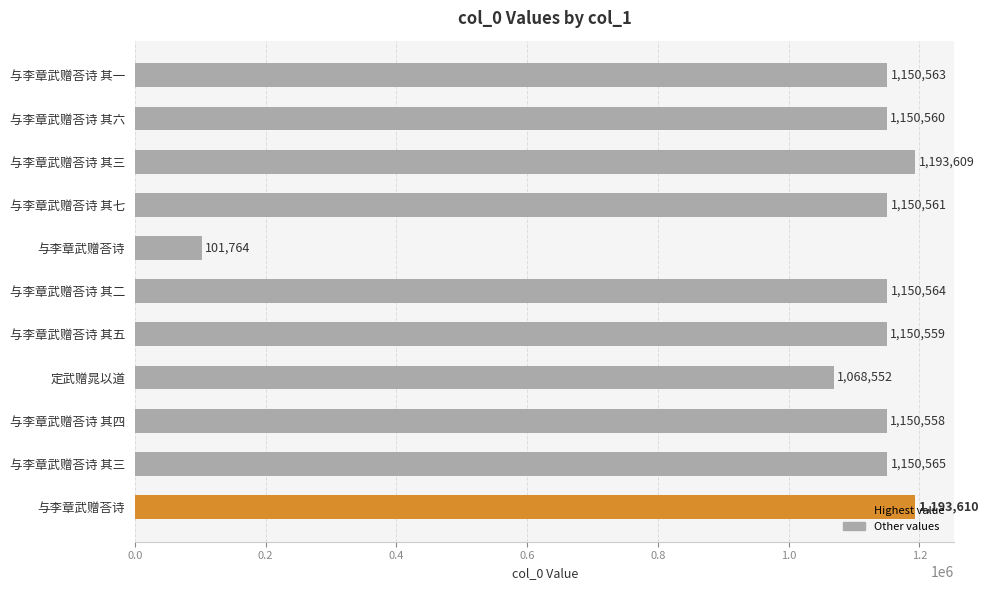

How many bars are there in total?

11